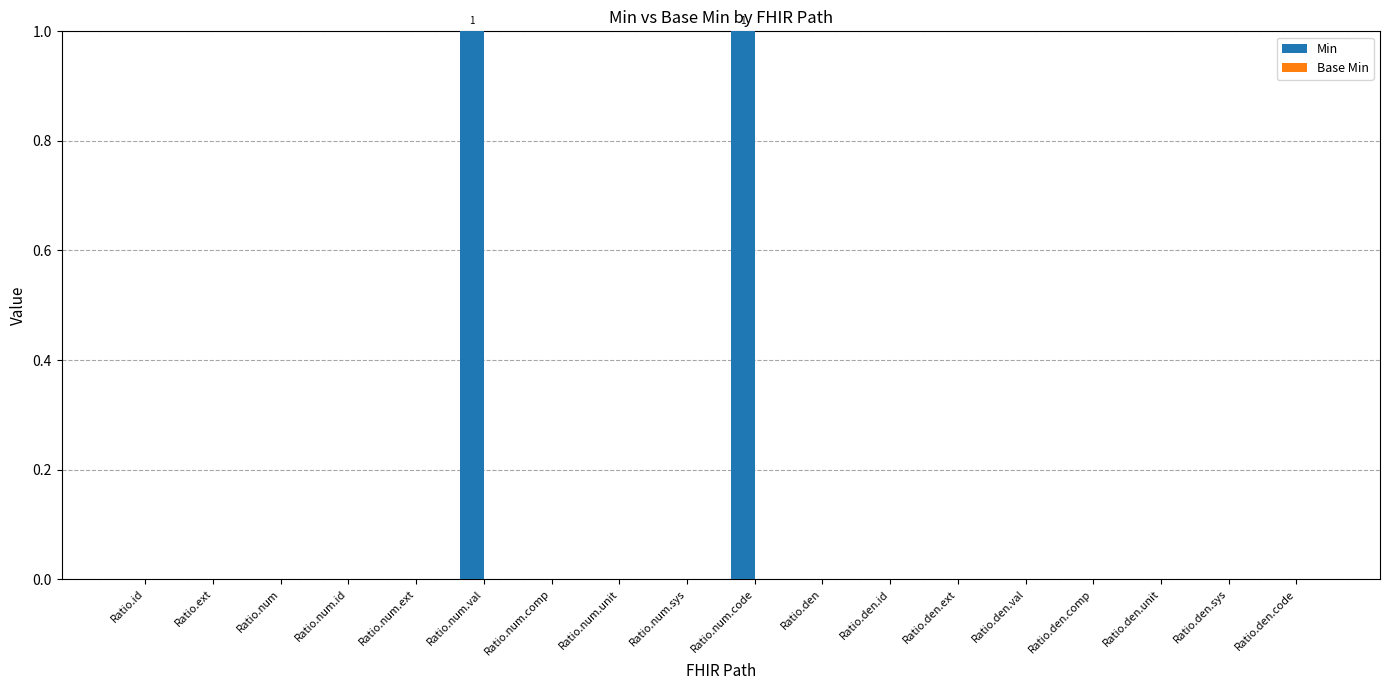

How many series are shown in this chart?

1